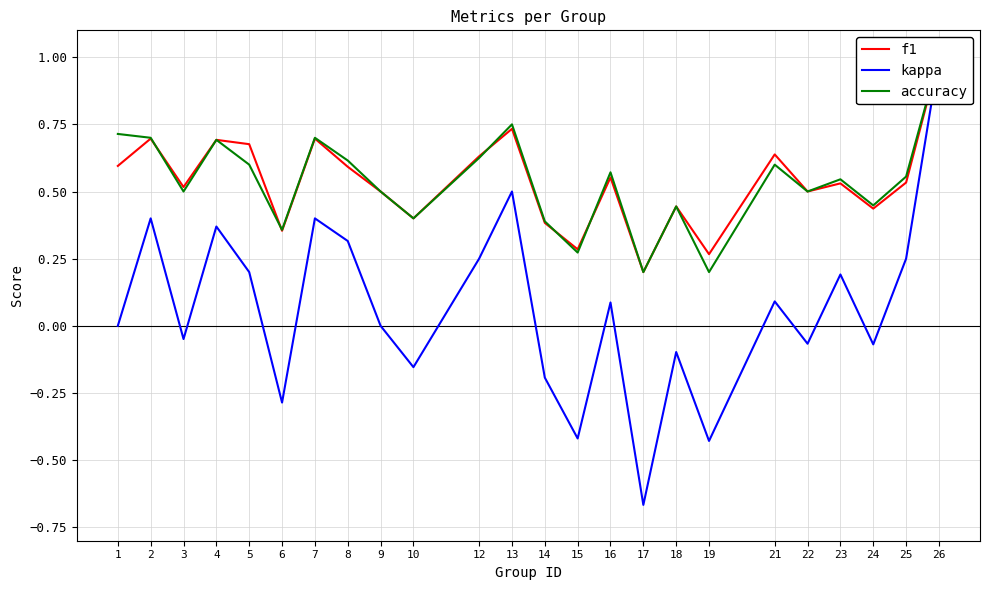

Reading left to right, what are all the values shown in this chart?

f1: 0.6	0.7	0.5	0.7	0.7	0.4	0.7	0.6	0.5	0.4	0.6	0.7	0.4	0.3	0.6	0.2	0.4	0.3	0.6	0.5	0.5	0.4	0.5	1.0
kappa: 0.0	0.4	-0.0	0.4	0.2	-0.3	0.4	0.3	0.0	-0.2	0.2	0.5	-0.2	-0.4	0.1	-0.7	-0.1	-0.4	0.1	-0.1	0.2	-0.1	0.3	1.0
accuracy: 0.7	0.7	0.5	0.7	0.6	0.4	0.7	0.6	0.5	0.4	0.6	0.8	0.4	0.3	0.6	0.2	0.4	0.2	0.6	0.5	0.5	0.4	0.6	1.0